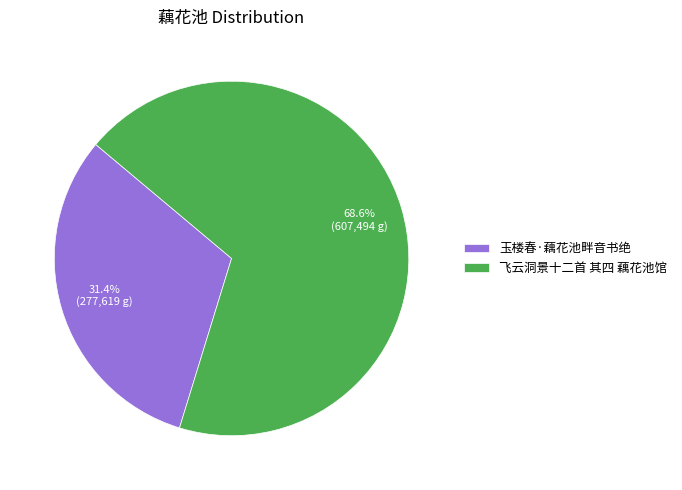

What is the total percentage of 飞云洞景十二首 其四 藕花池馆 and 玉楼春·藕花池畔音书绝?

100.0%